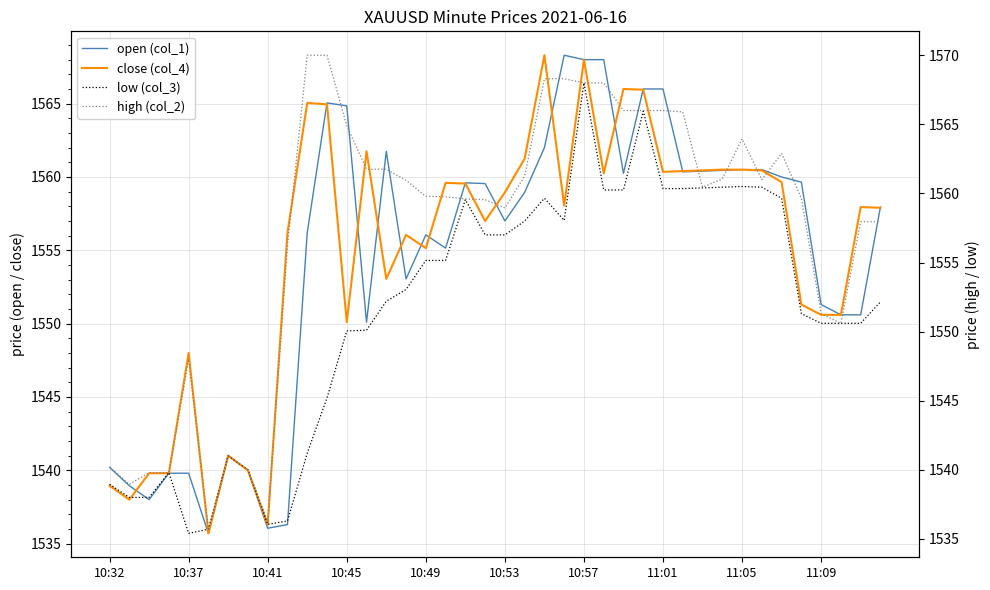

Where is open (col_1) nearest to the value 1552?

11:09